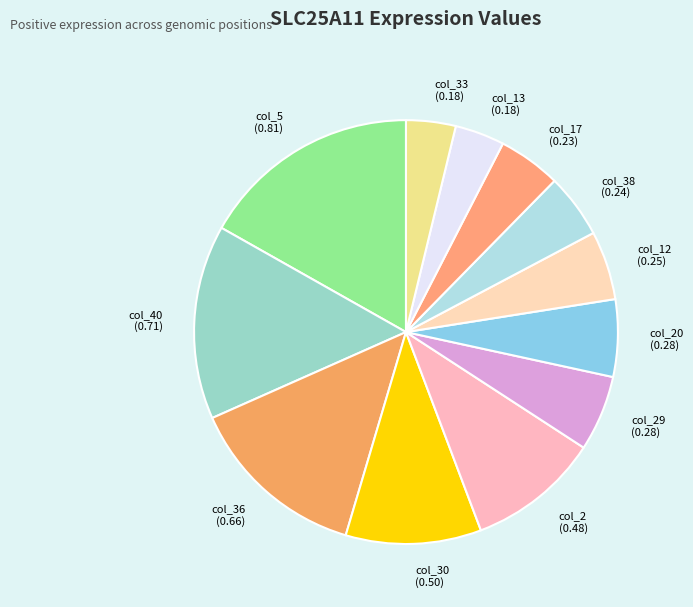

Between col_40 and col_33, which is larger?

col_40